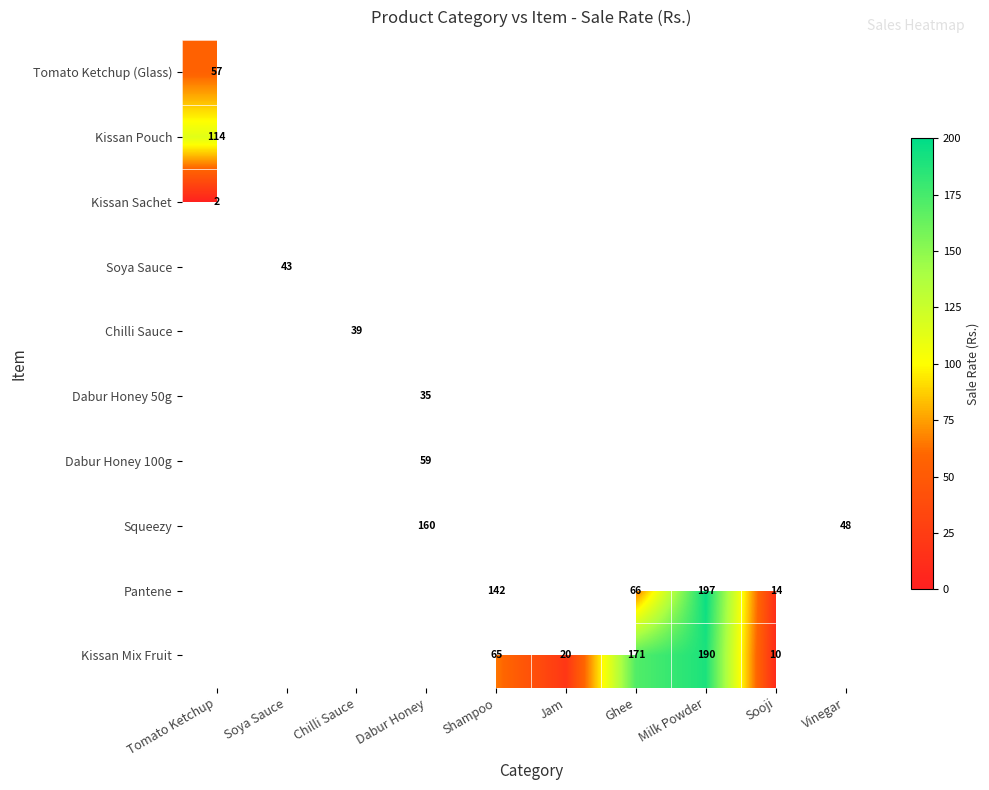

Is it true that Pantene equals 66 at Ghee?

True